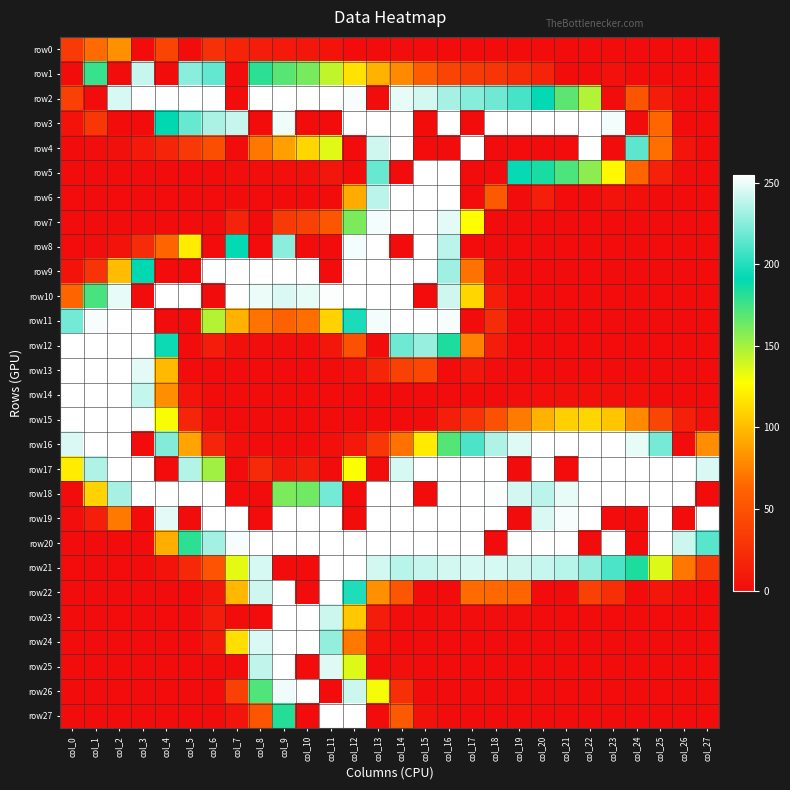

Between col_10 and col_16, which series saw the biggest shift?

row3